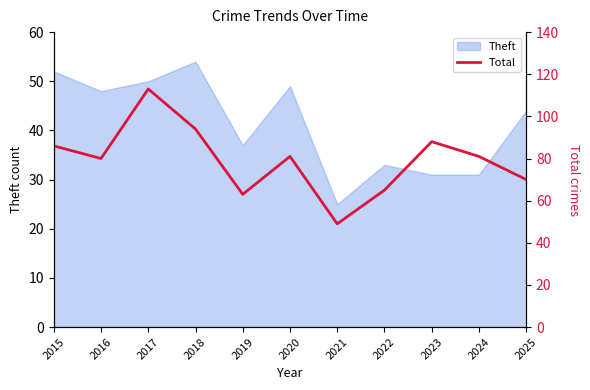

How many lines are shown in the chart?

1